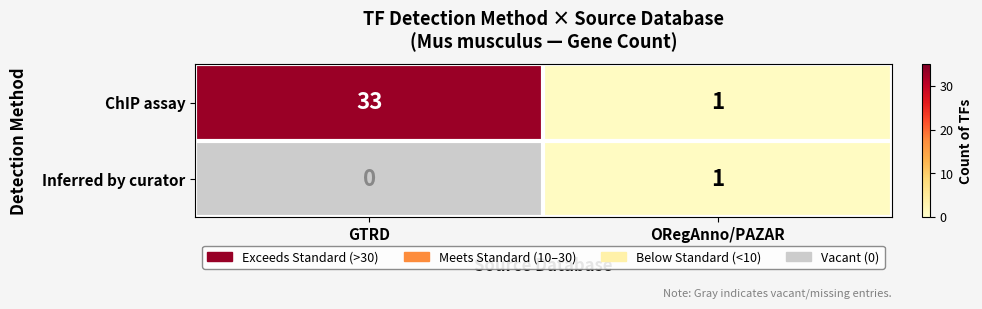

The ChIP assay series shows 1 at ORegAnno/PAZAR. True or false?

True